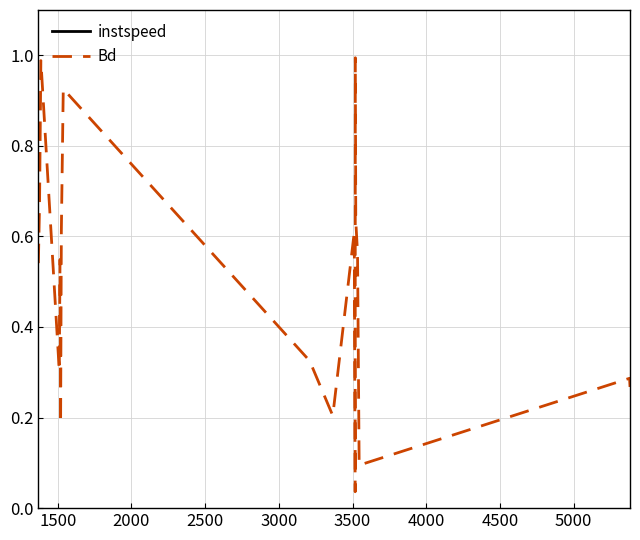

True or false: Bd and instspeed intersect in this chart.

False